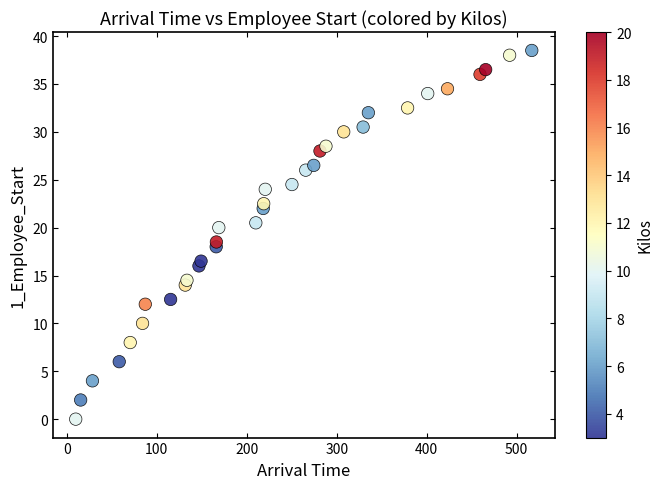

What is the range of Y values (max minus min)?

38.5